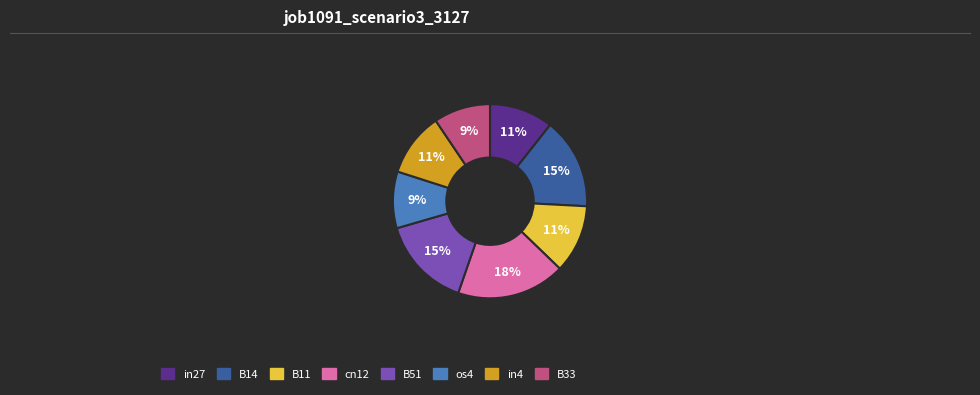

Is there any slice that represents more than half of the pie?

No